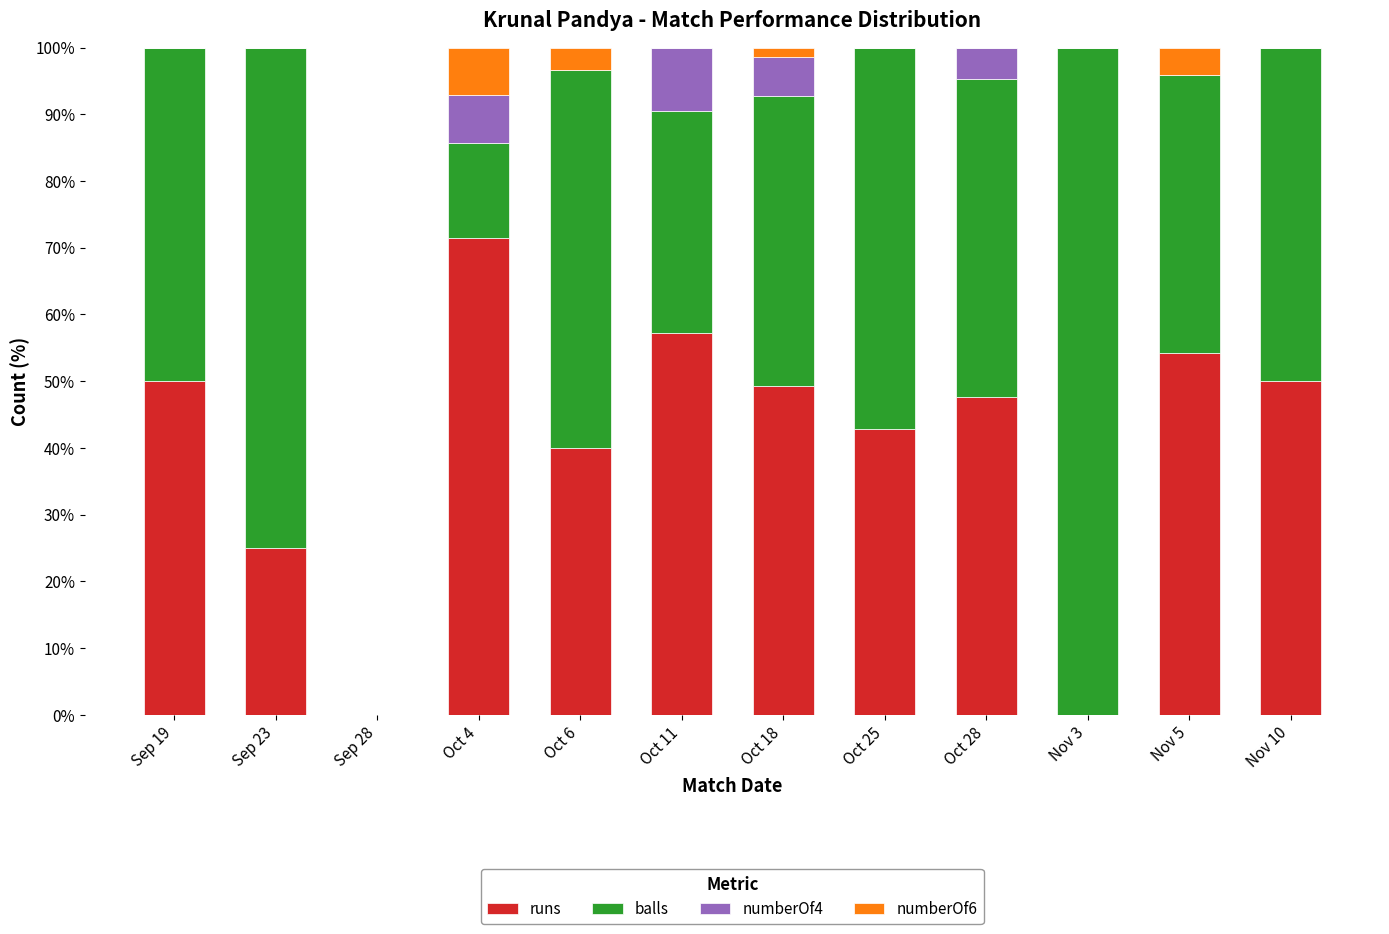

At which label does runs first exceed 49?

Sep 19